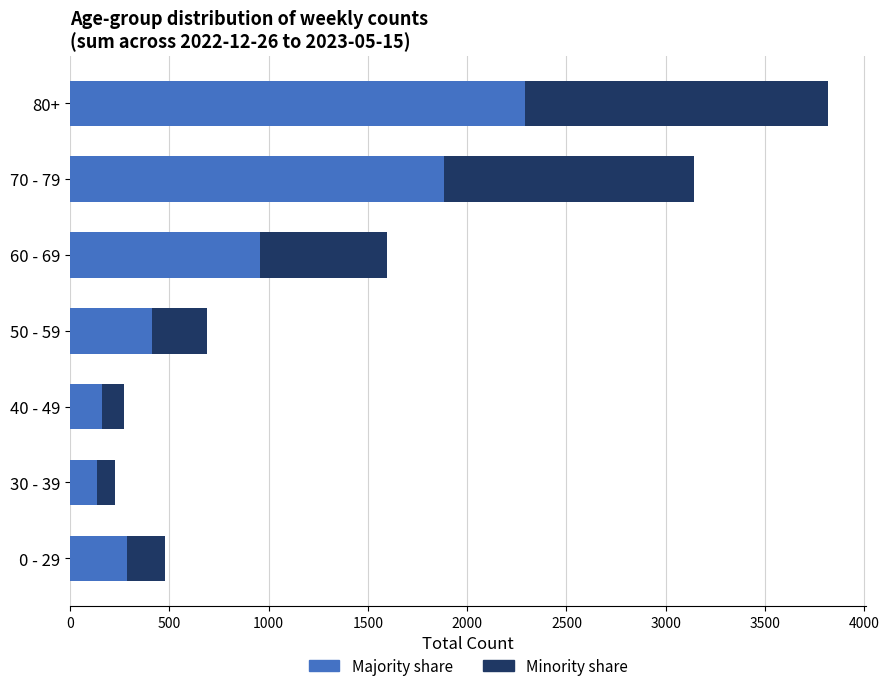

What is the total value across all series at 40 - 49?

270.0